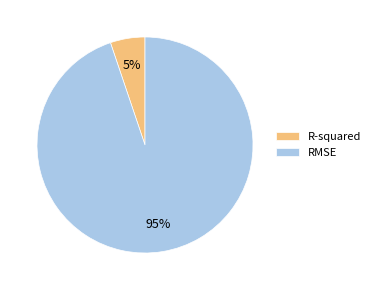

How many segments does this pie chart have?

2